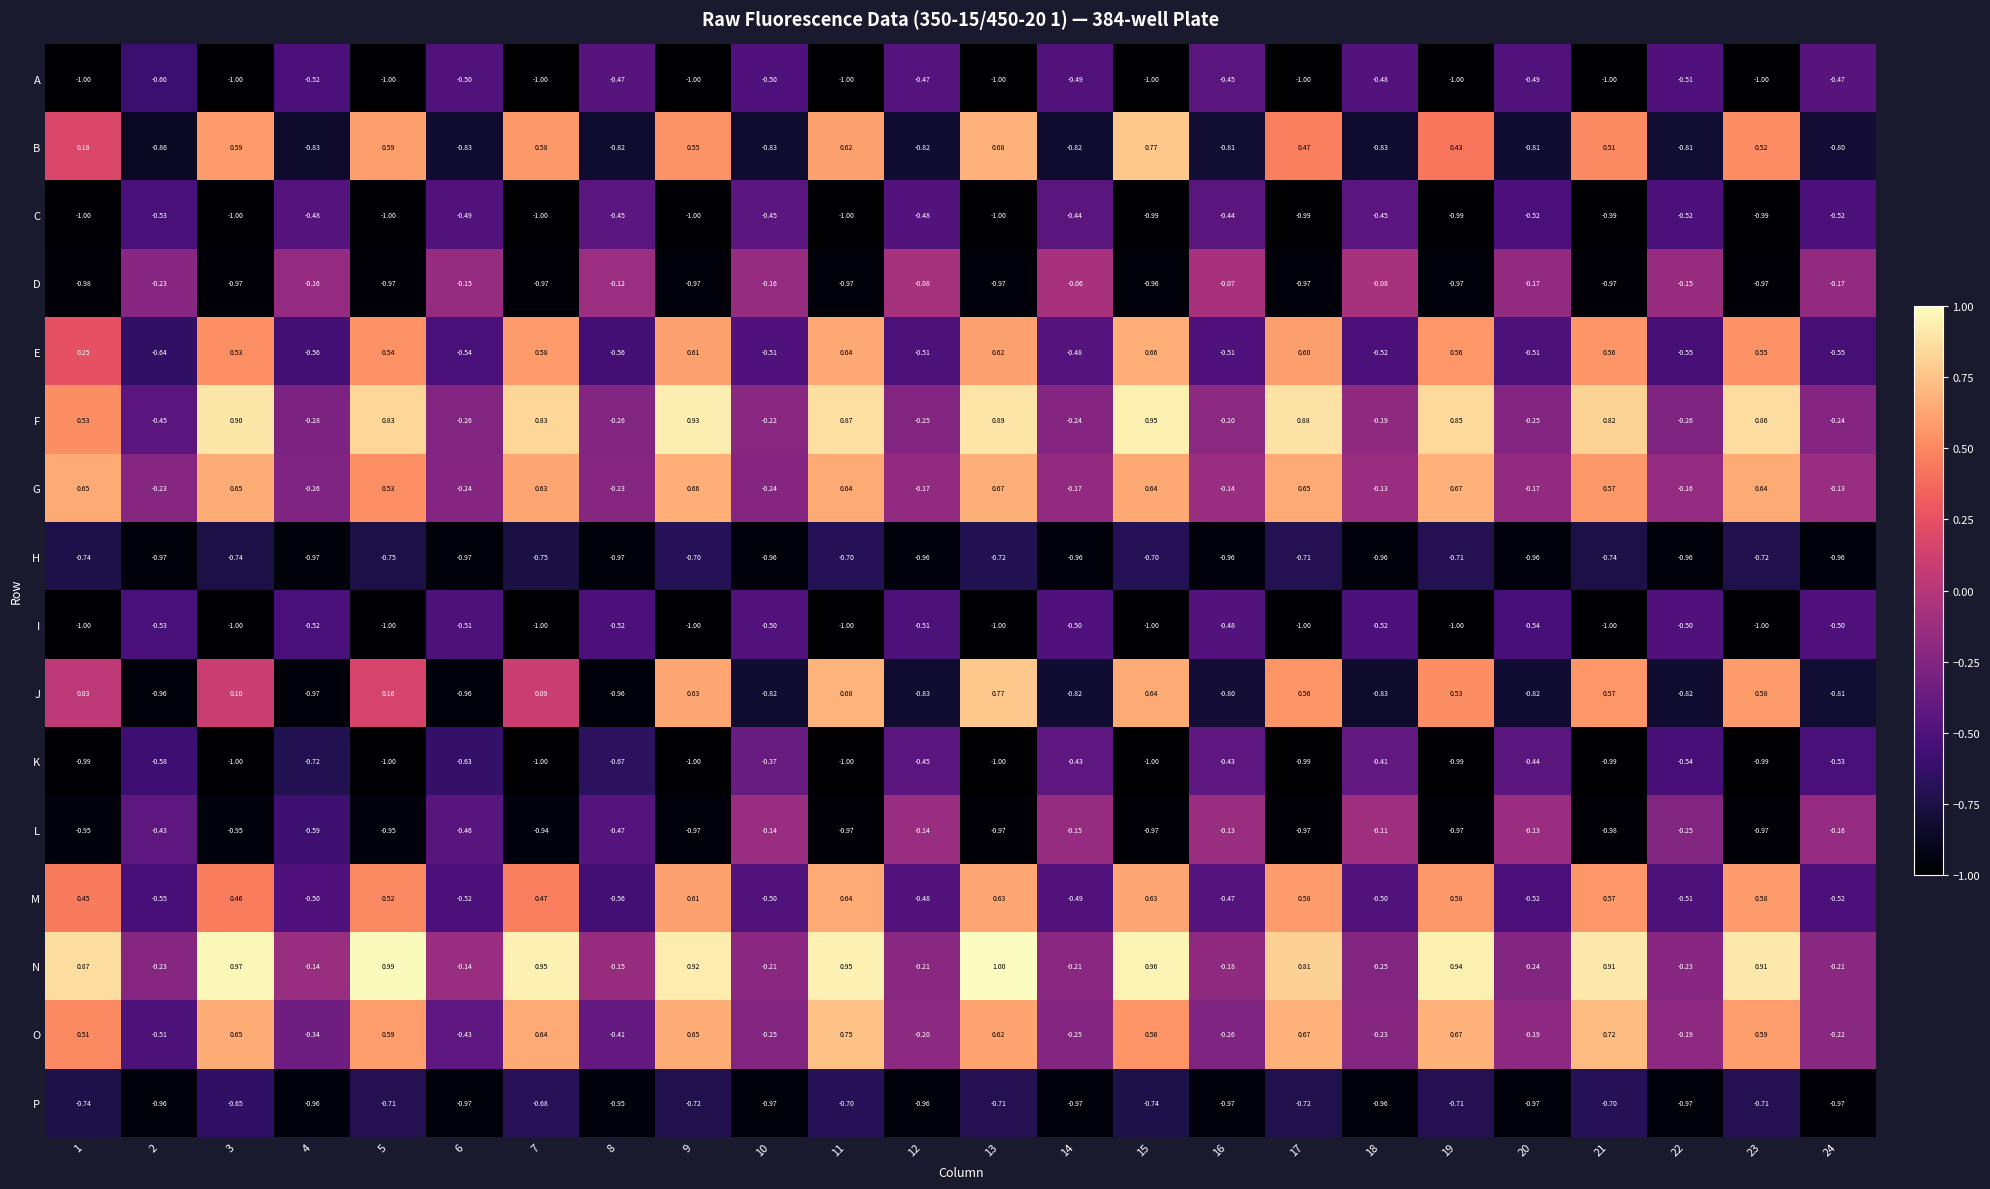

Which series has the largest range (max minus min)?

J